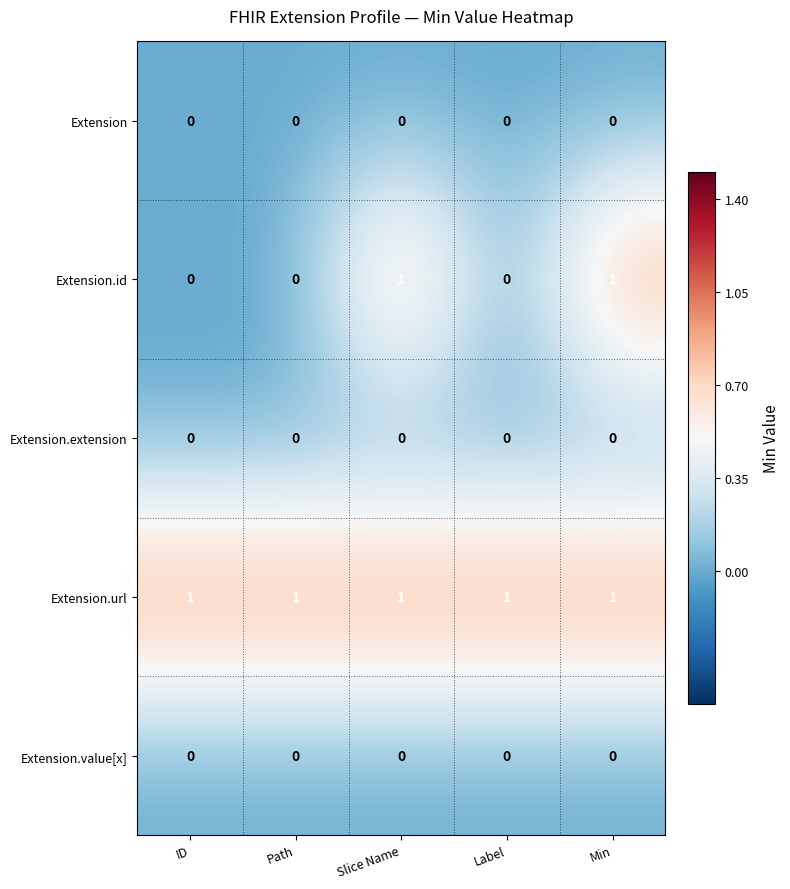

Which series has the largest total across all categories?

Extension.url